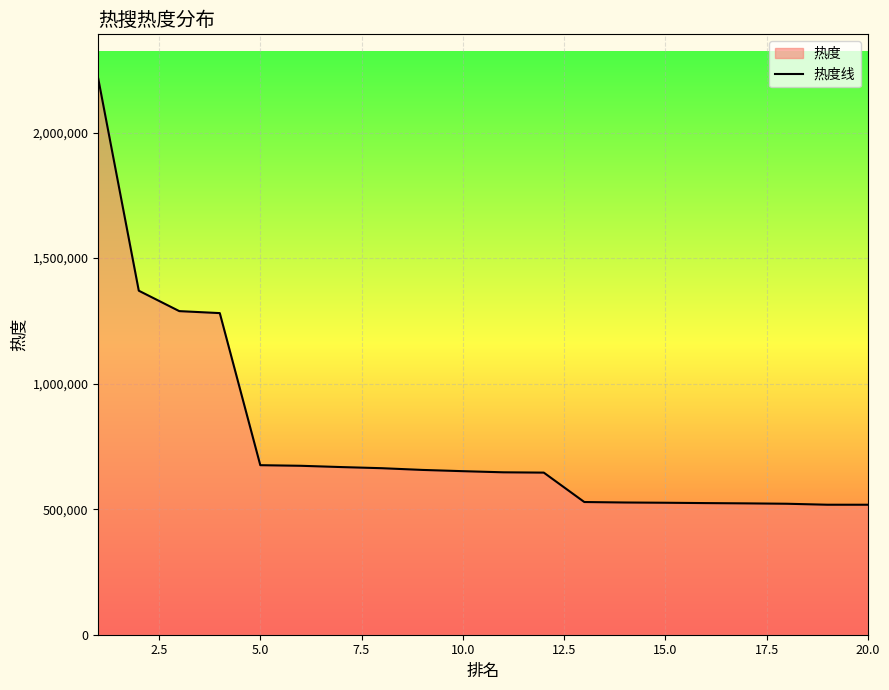

Does the chart display data point markers on the line(s)?

No